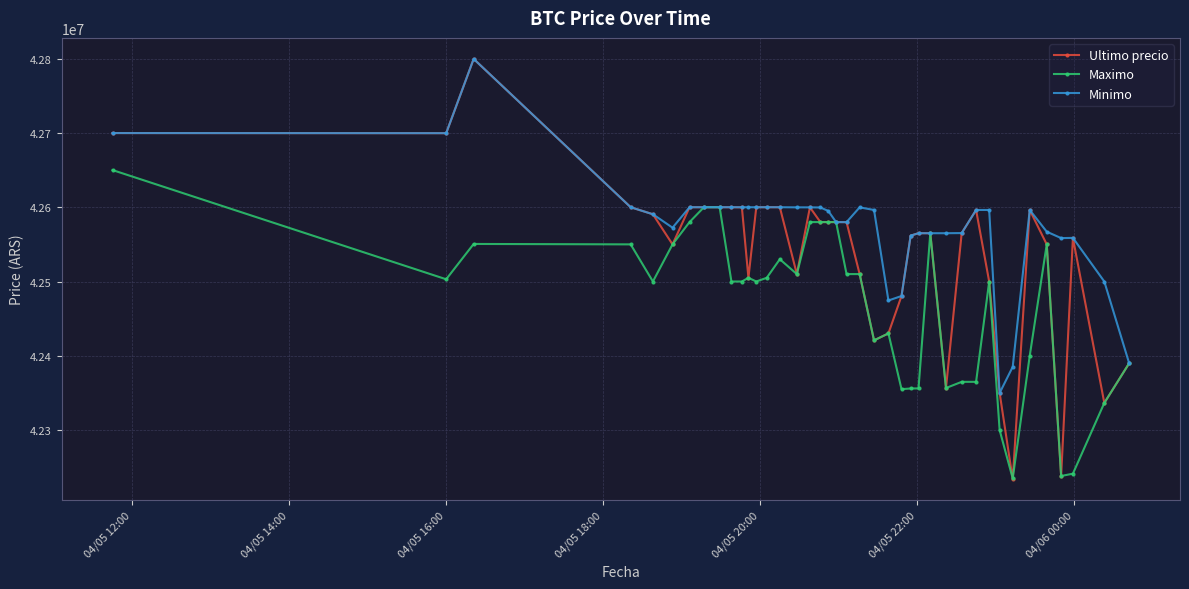

At how many categories does at least one series exceed 42274756?

40